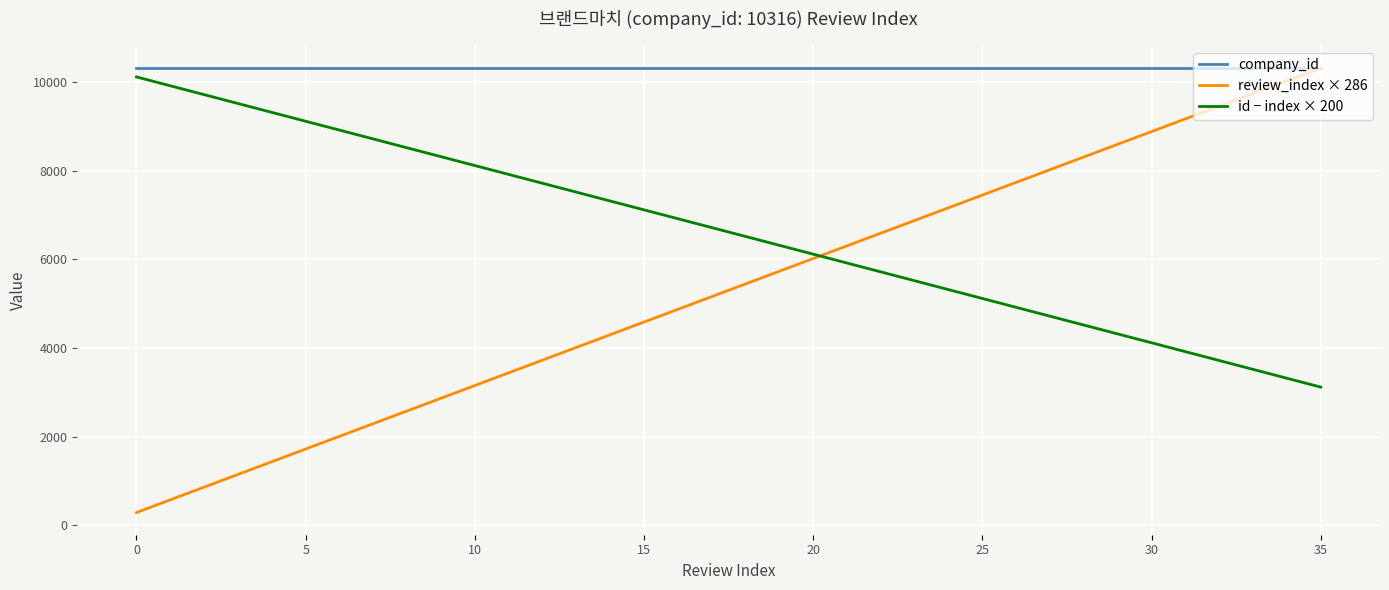

What is the minimum value shown in the chart?

286.6